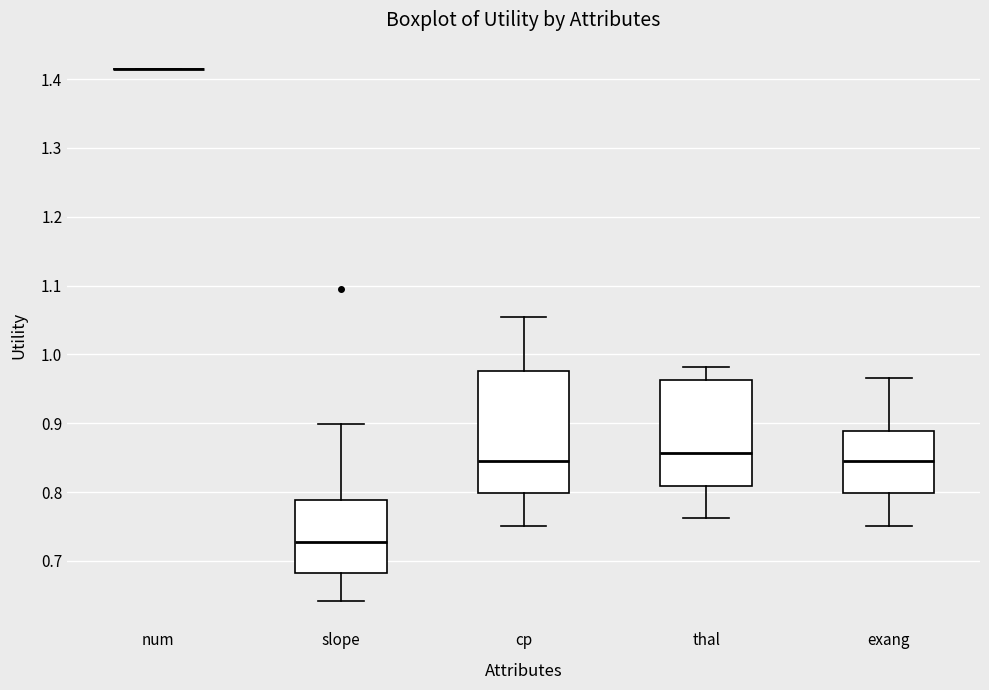

Which box is the tallest, from its lower edge to its upper edge?

cp